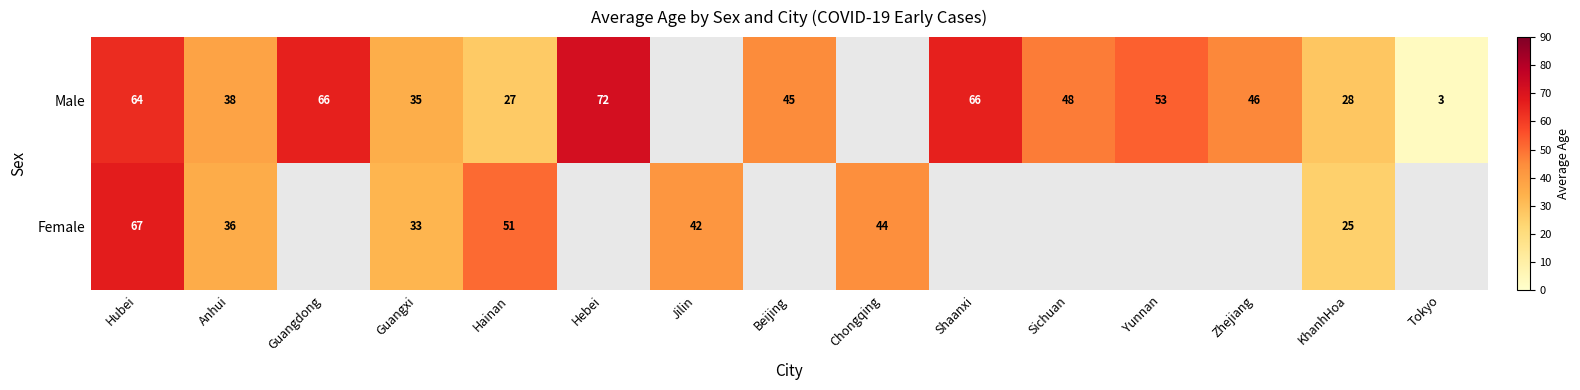

At how many categories does at least one series exceed 27?

14